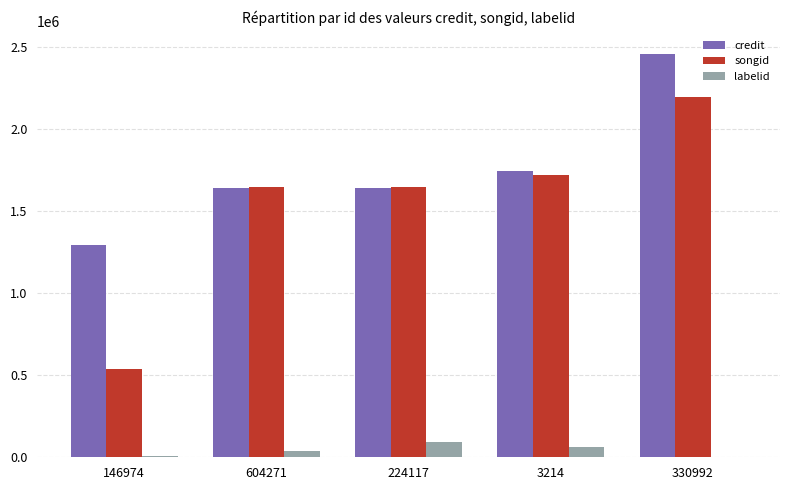

What is the sum of the labelid values at 3214 and 330992?

64692